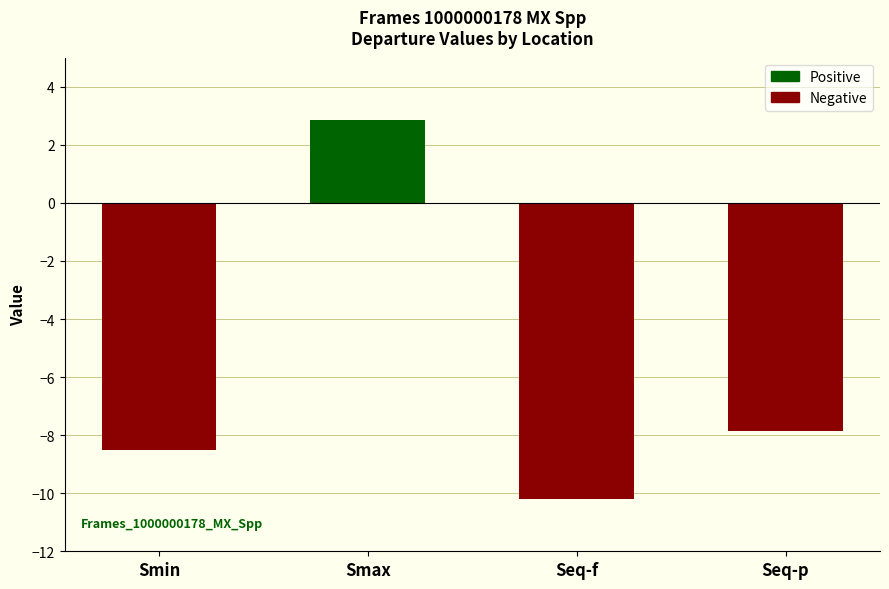

List the labels in order of value, smallest first.

Seq-f, Smin, Seq-p, Smax